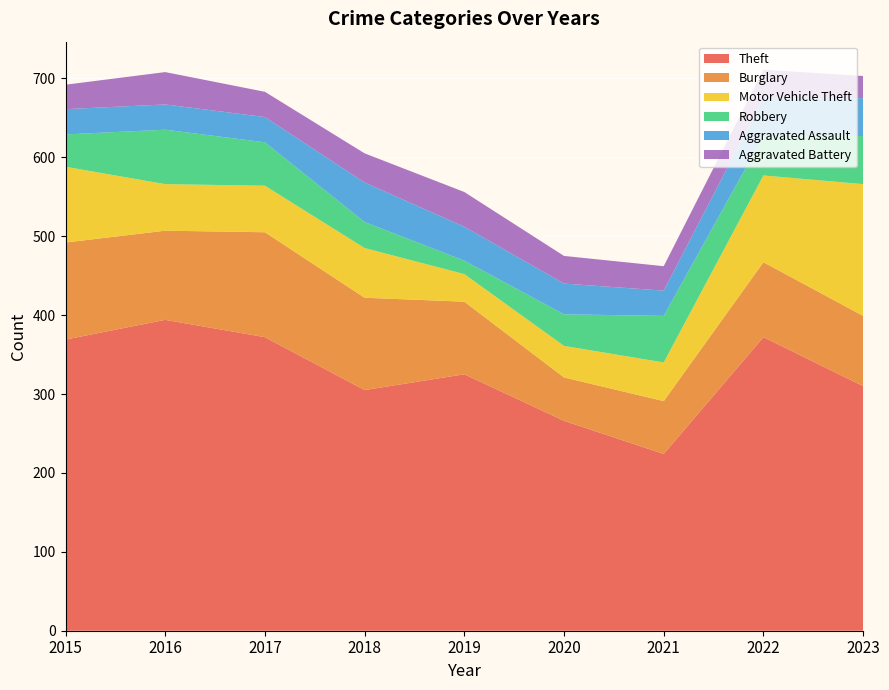

Reading left to right, extract all data points from this chart.

Theft: 369	394	372	305	325	266	224	372	310
Burglary: 123	113	133	117	92	55	67	95	89
Motor Vehicle Theft: 96	59	59	63	35	40	49	110	167
Robbery: 41	69	55	33	17	40	59	50	61
Aggravated Assault: 32	32	32	50	43	39	32	48	48
Aggravated Battery: 31	41	32	37	44	35	31	36	28